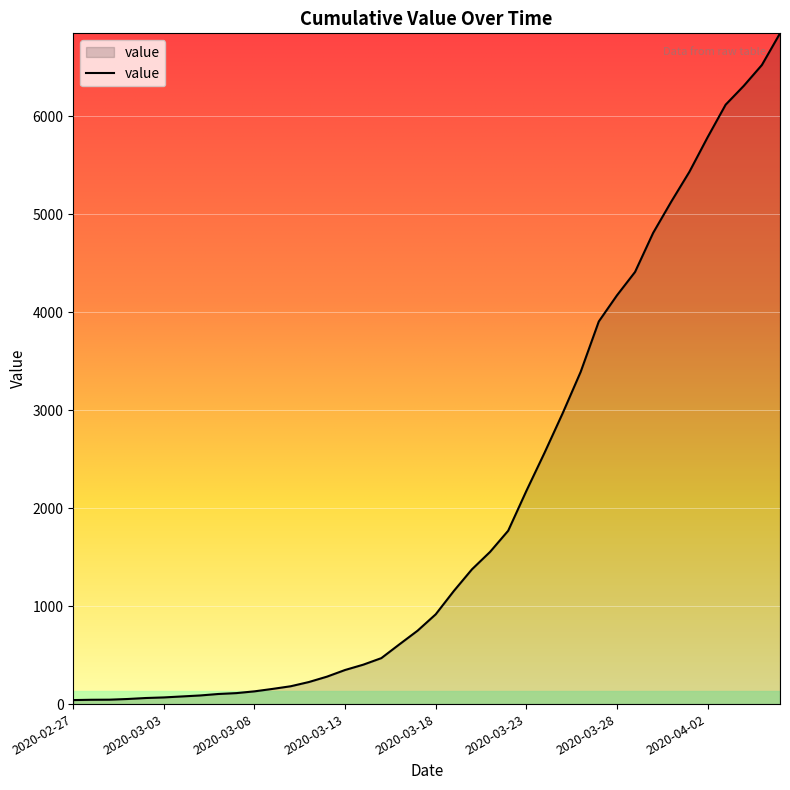

What is the maximum value shown in the chart?

6844